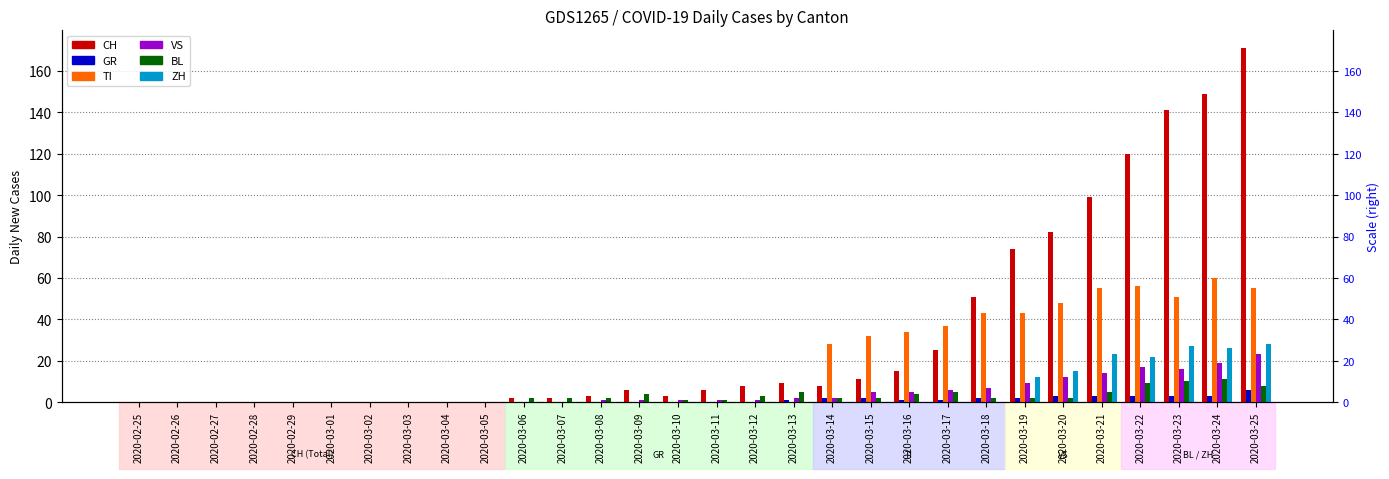

What is the label of the 23rd bar from the right?

2020-03-03